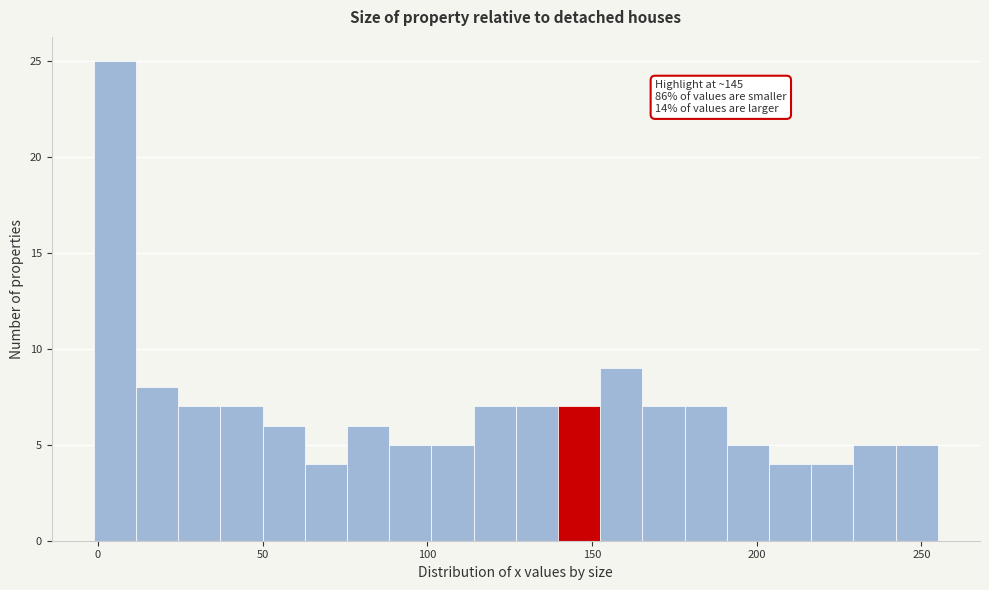

Around what value on the x-axis is the tallest bar? Give the approximate position of its centre, as read against the axis.

5